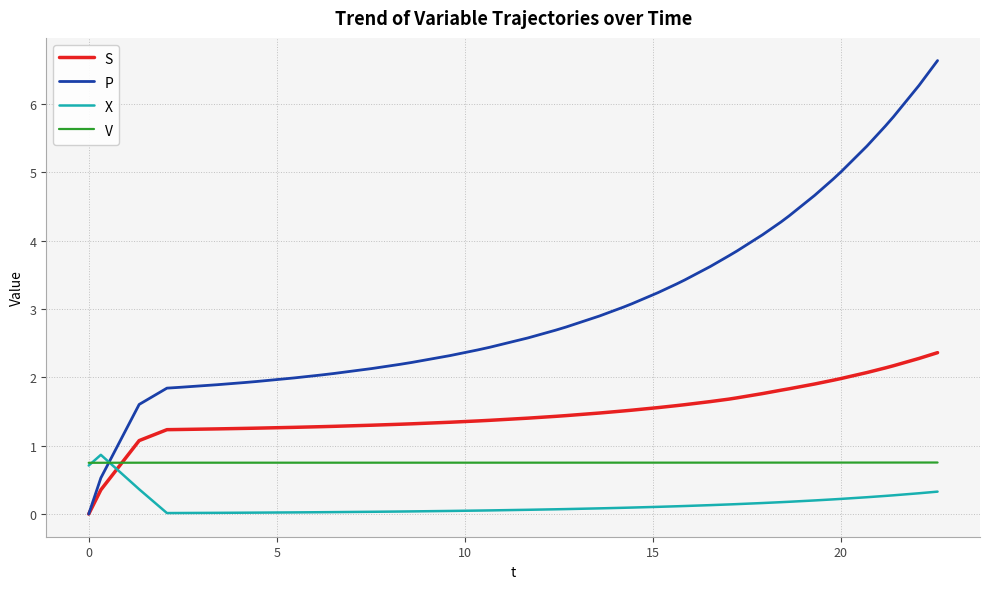

At how many categories does at least one series exceed 0?

40